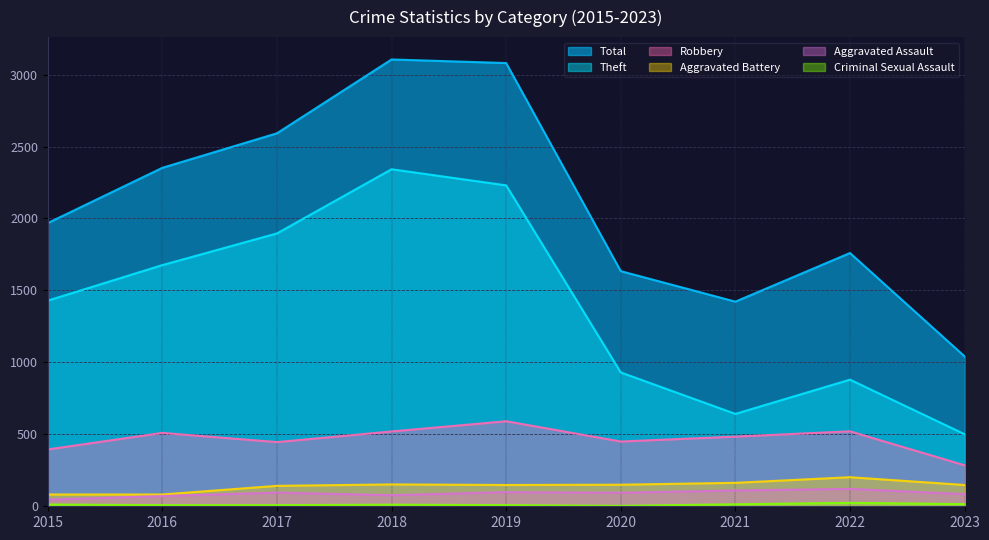

What are all the series names shown in the legend?

Total, Theft, Robbery, Aggravated Battery, Aggravated Assault, Criminal Sexual Assault